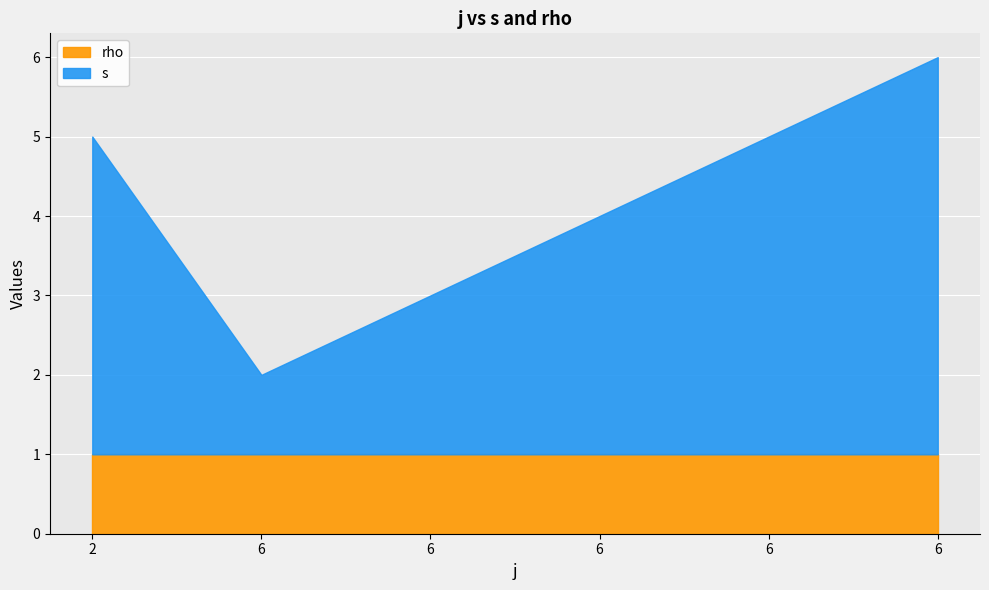

The value of rho at 6 is 1. True or false?

True